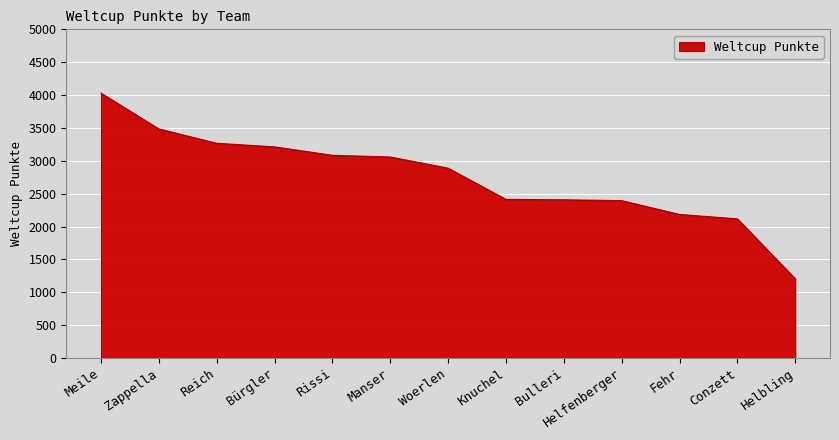

What is the ratio of the value at Zappella to the value at Conzett?

1.6